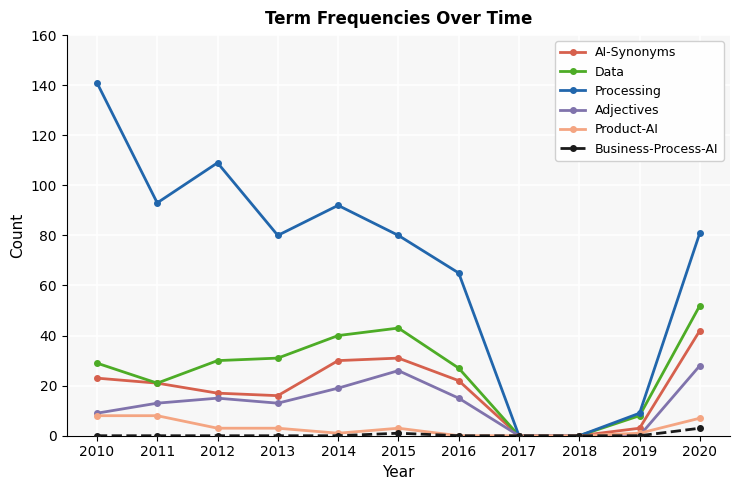

The value of Product-AI at 2010 is 8. True or false?

True